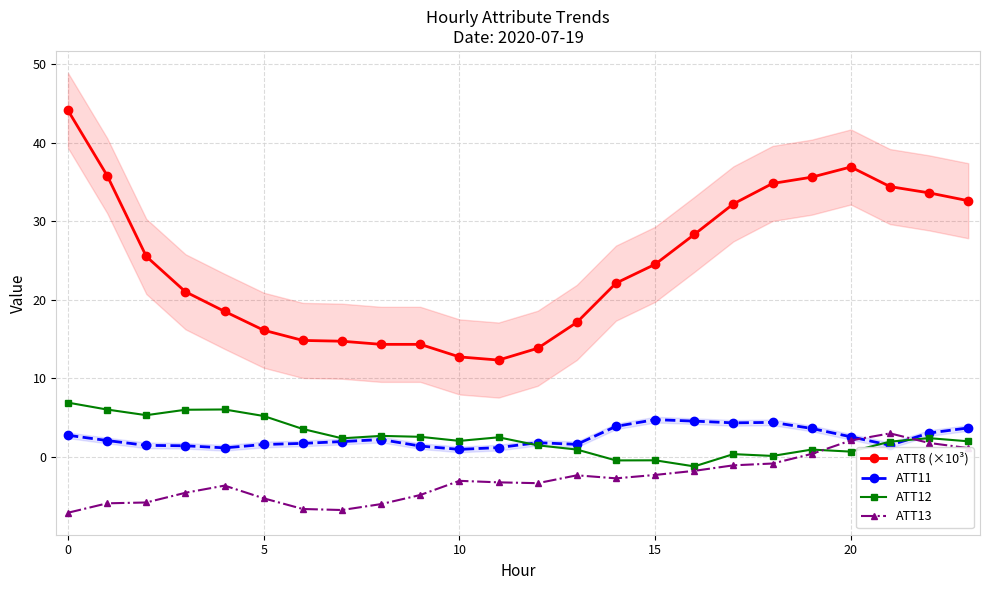

How many values in the ATT11 series exceed 2?

12